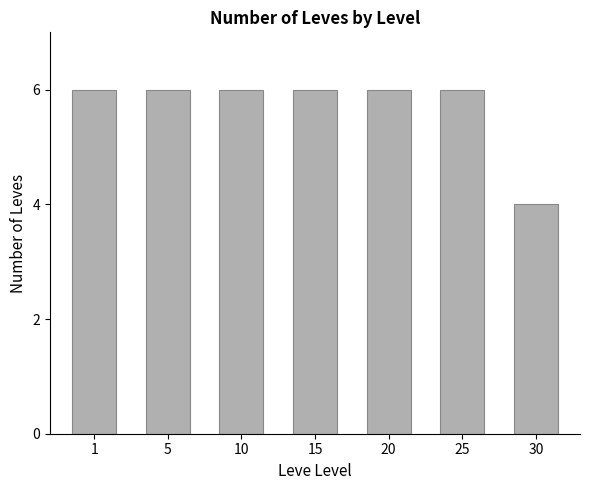

How many values are between 6 and 7?

6